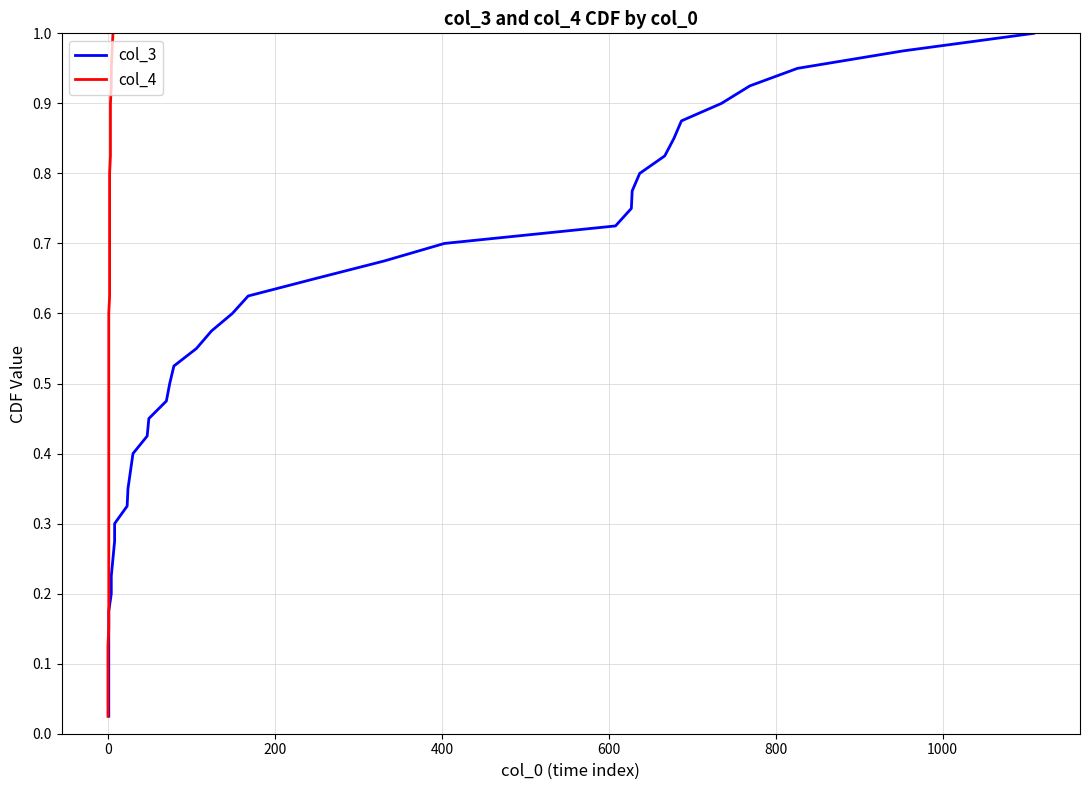

True or false: col_3 has more than 2 points higher than both neighbors.

False